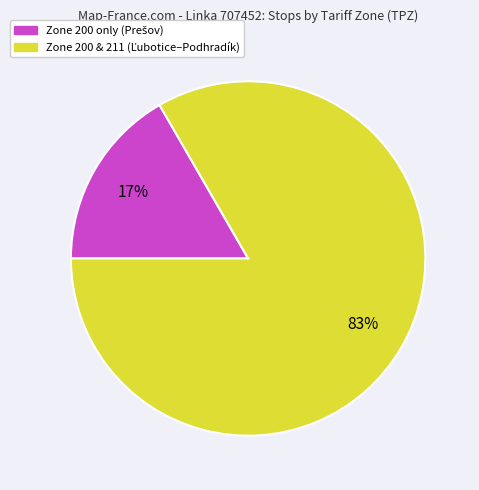

To the nearest percent, what is the average slice percentage?

50%